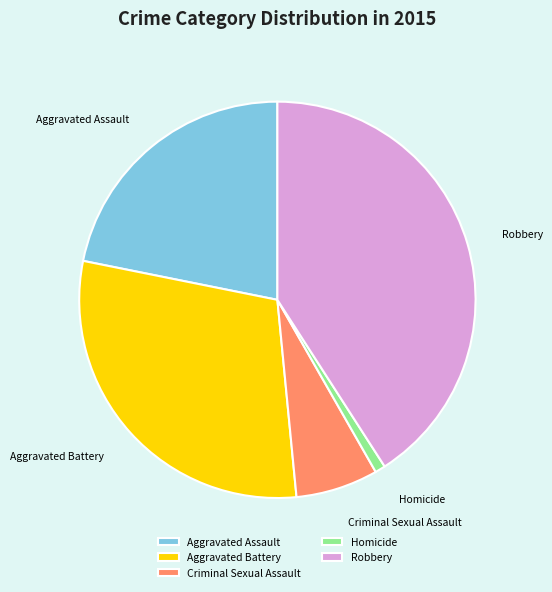

Is it true that Robbery is 41% of the pie?

True